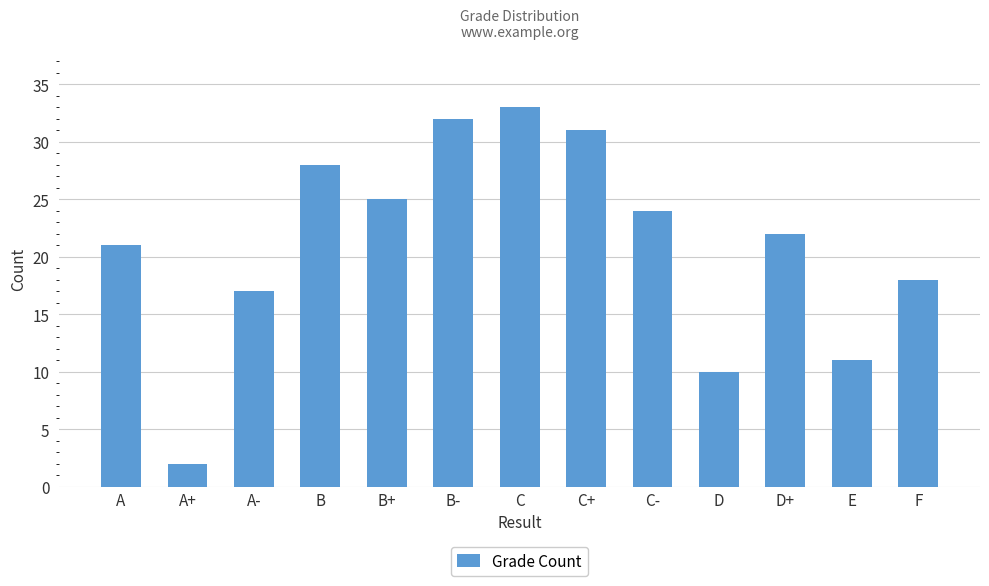

Between E and D, which is larger?

E